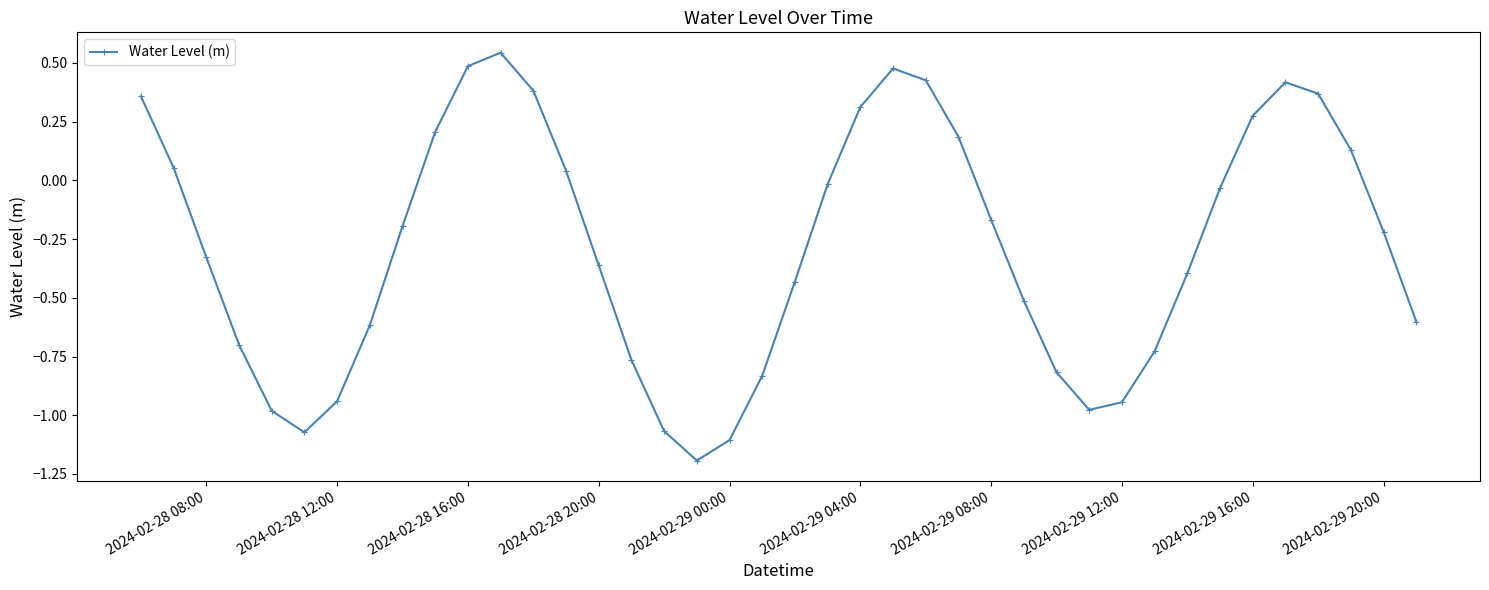

How many interior local peaks (higher than both neighbors) does the data have?

3